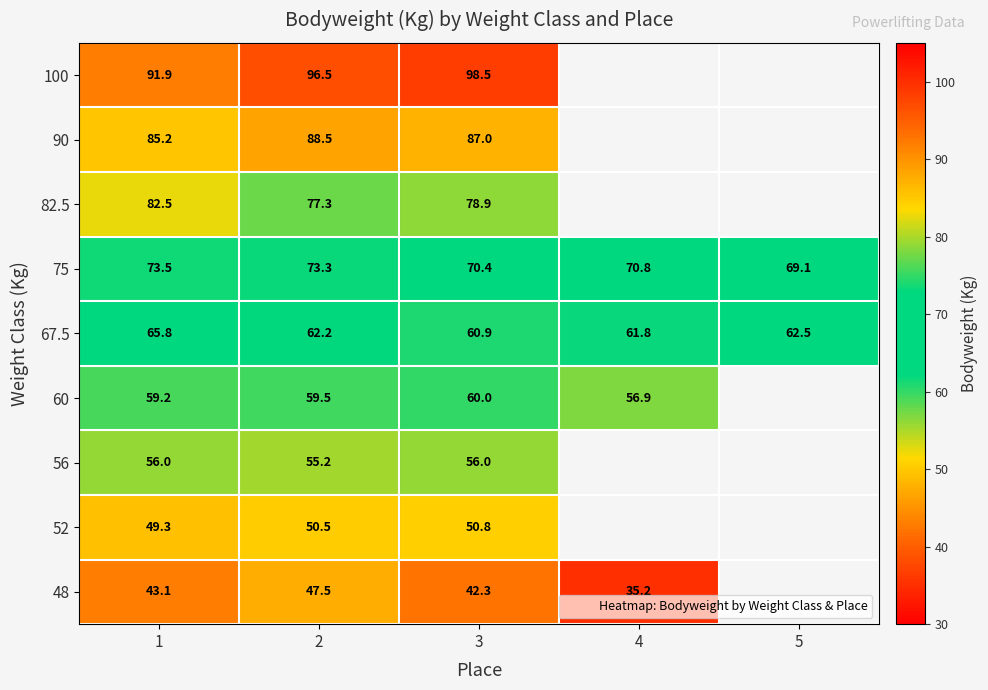

At 2, list the series in order from largest to smallest.

100, 90, 82.5, 75, 67.5, 60, 56, 52, 48